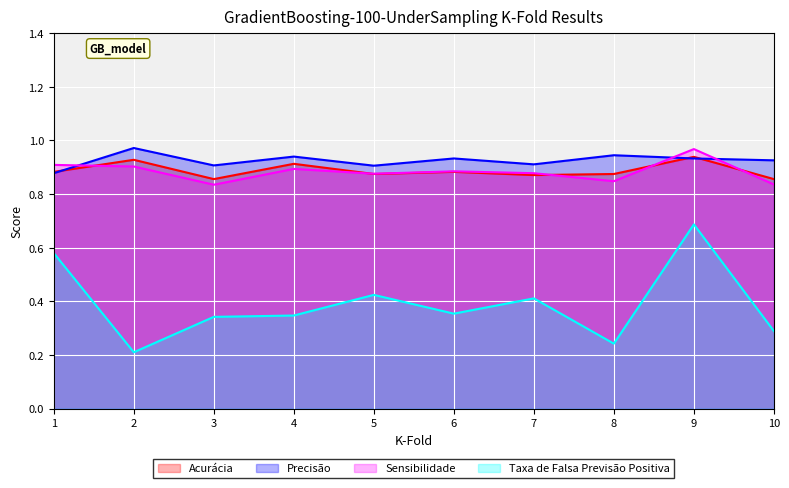

Which category has the highest value across all series?

2